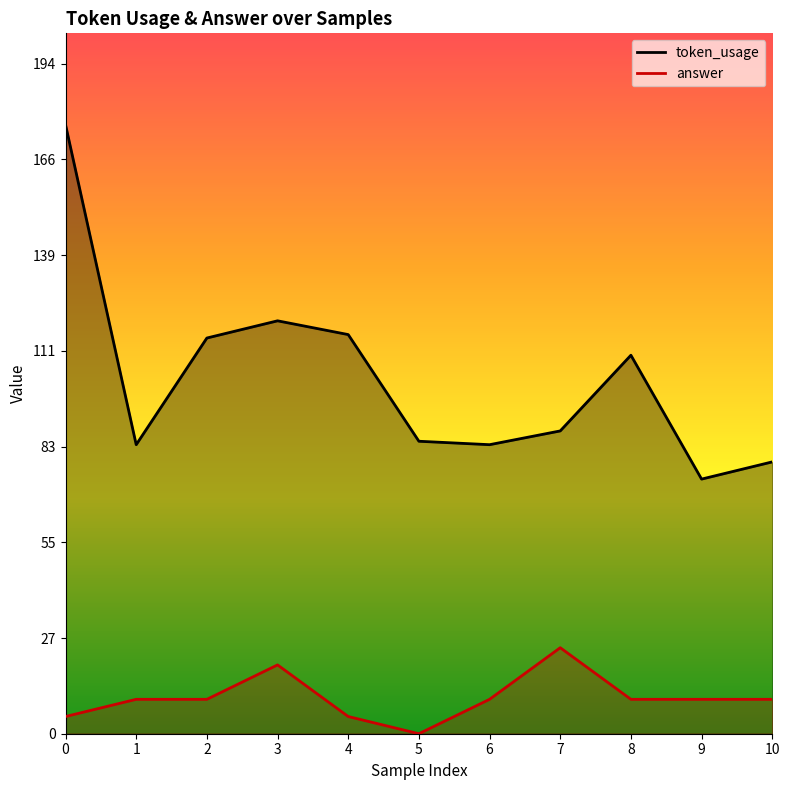

The token_usage series shows 110 at 8. True or false?

True